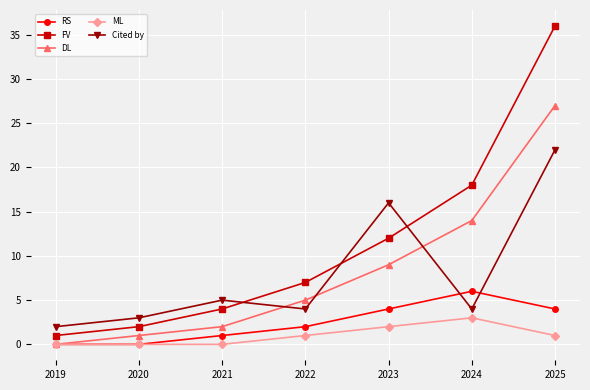

What is the total value across all series at 2025?

90